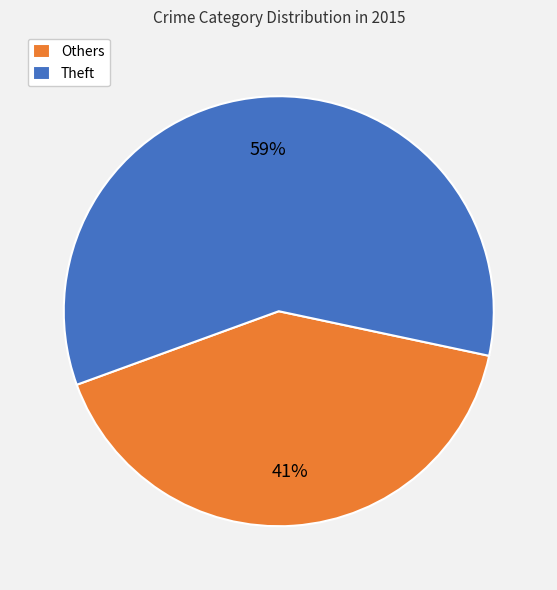

What percentage is the Theft slice, to the nearest percent?

59%